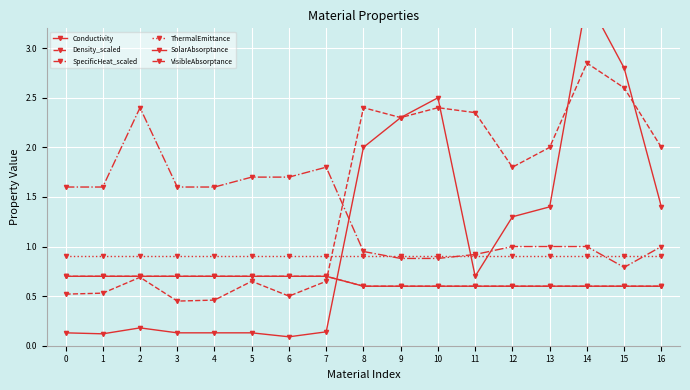

Is the value of ThermalEmittance at 6 greater than the value of Conductivity at 8?

No